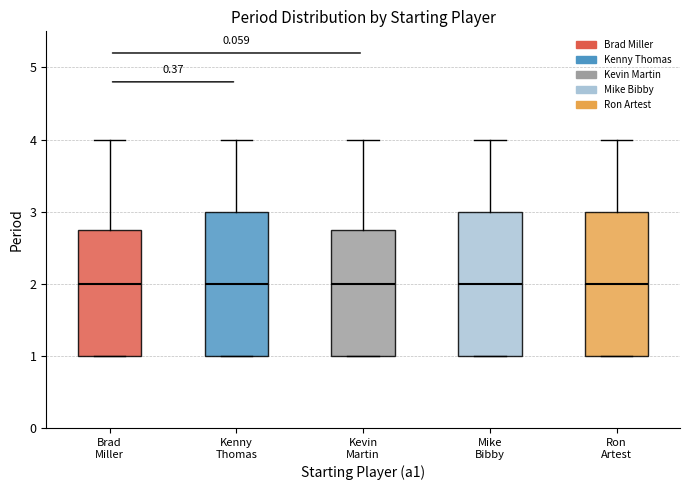

Reading left to right, read every box against the y-axis: the position of its median line, the range the box covers, and the ends of its whiskers. The values are not printed on the chart, so give them approximately, as read against the axis.

Brad Miller: median 2.0, box 1.0 to 2.8, whiskers 1.0 to 4.0
Kenny Thomas: median 2.0, box 1.0 to 3.0, whiskers 1.0 to 4.0
Kevin Martin: median 2.0, box 1.0 to 2.8, whiskers 1.0 to 4.0
Mike Bibby: median 2.0, box 1.0 to 3.0, whiskers 1.0 to 4.0
Ron Artest: median 2.0, box 1.0 to 3.0, whiskers 1.0 to 4.0